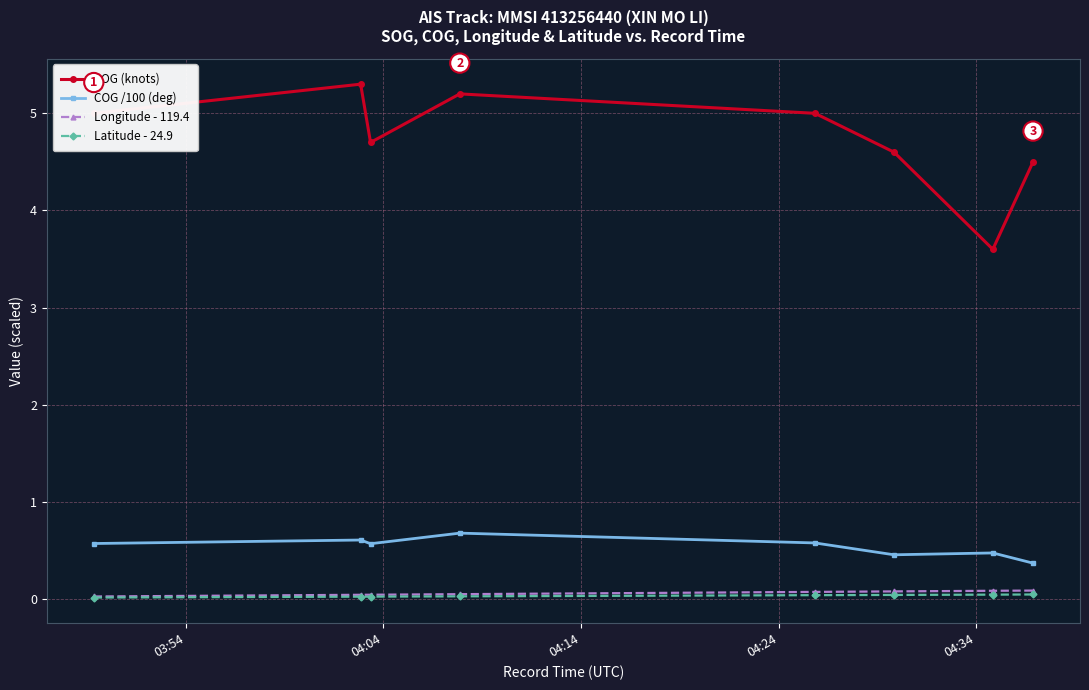

What is the value of the SOG (knots) point at the 1st from the left?

5.0